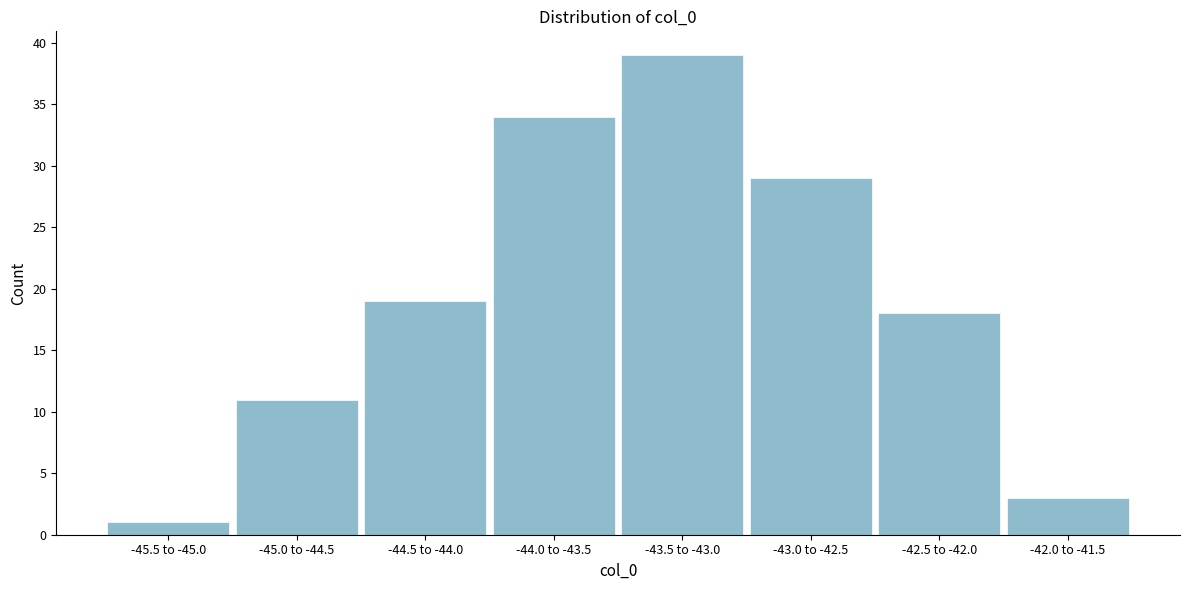

Reading left to right, list all the values displayed in this chart.

-45.5 to -45.0=1	-45.0 to -44.5=11	-44.5 to -44.0=19	-44.0 to -43.5=34	-43.5 to -43.0=39	-43.0 to -42.5=29	-42.5 to -42.0=18	-42.0 to -41.5=3